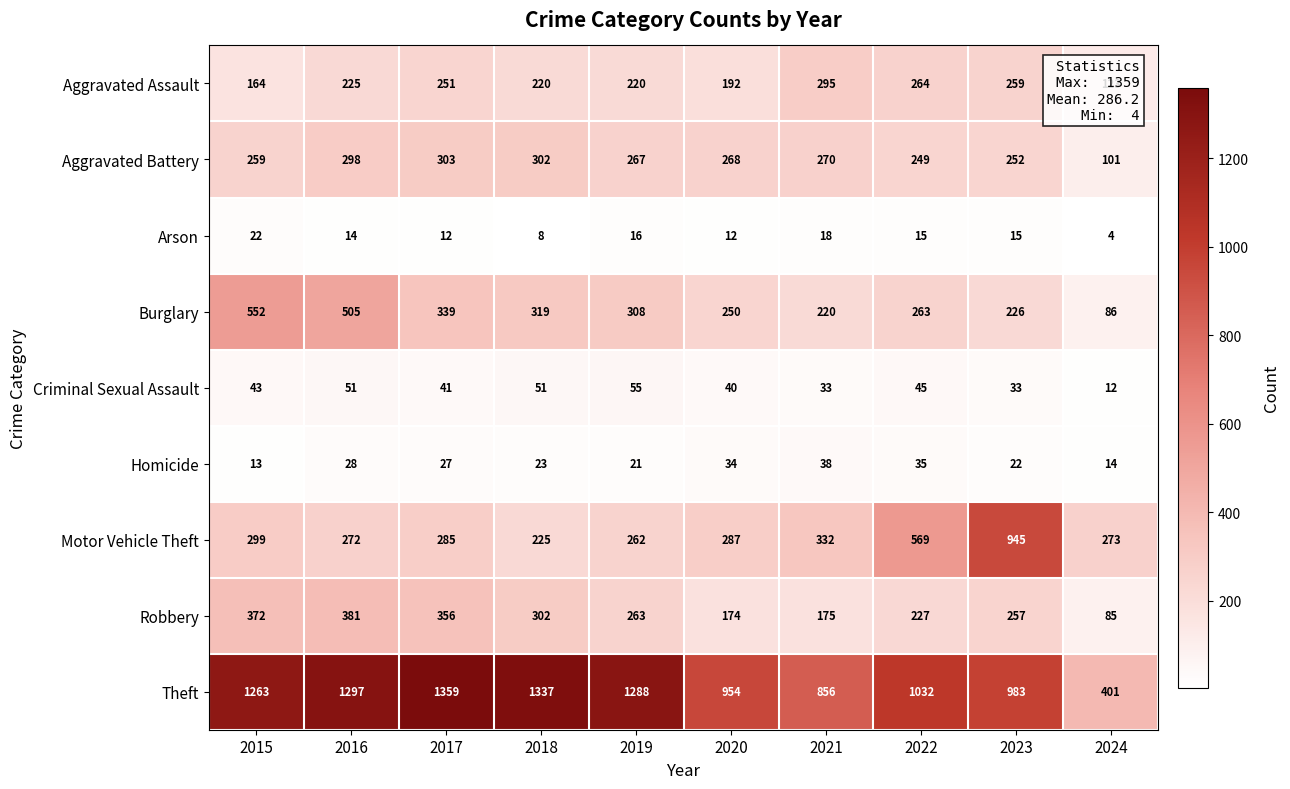

At which category does the chart reach its minimum across all series?

2024